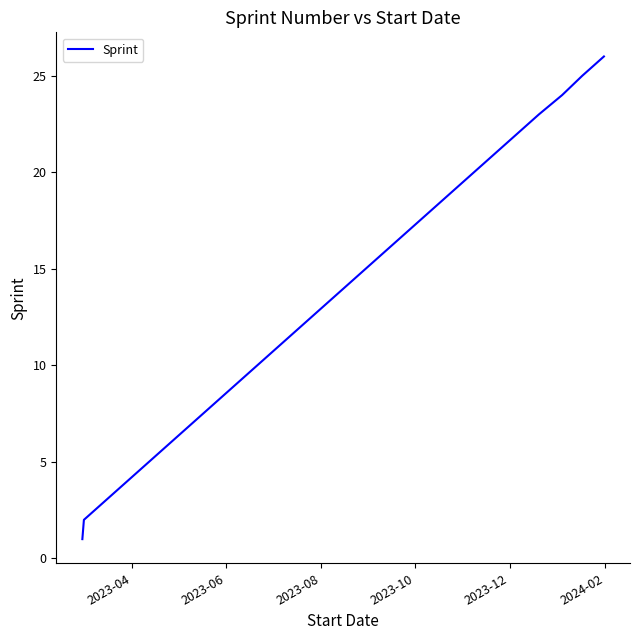

What is the difference between the maximum and minimum values?

25